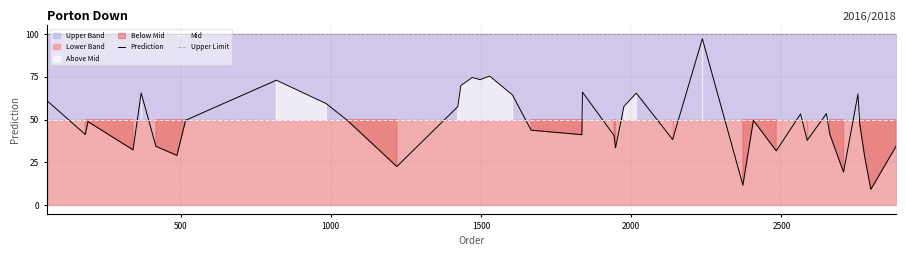

Rank the series by their maximum value, from highest to lowest.

Upper Limit, Prediction, Mid